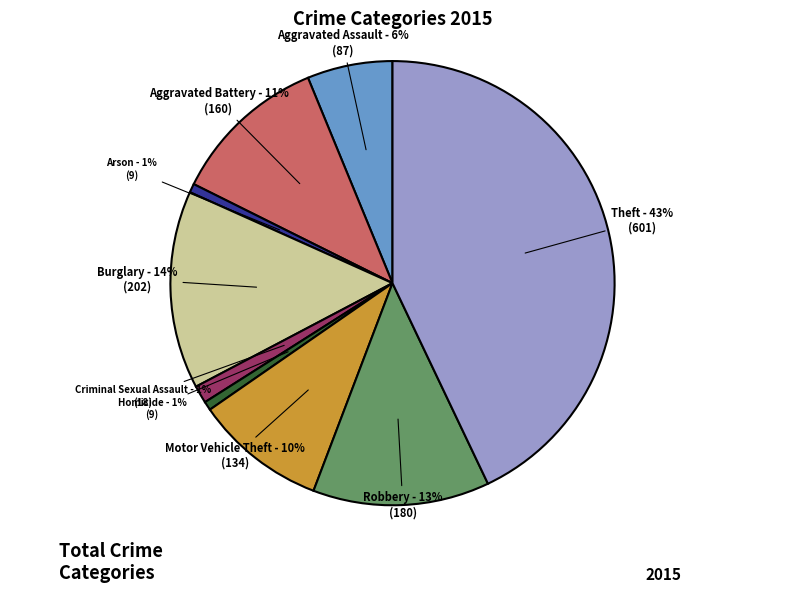

Count the number of slices in the pie.

9